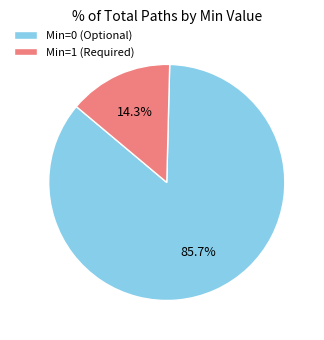

Do Min=0 (Optional) and Min=1 (Required) together represent more than half of the pie?

Yes